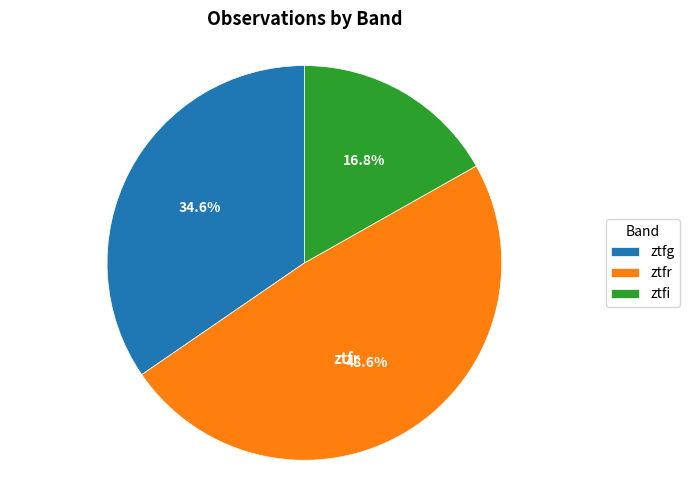

Which slice is the largest?

ztfr